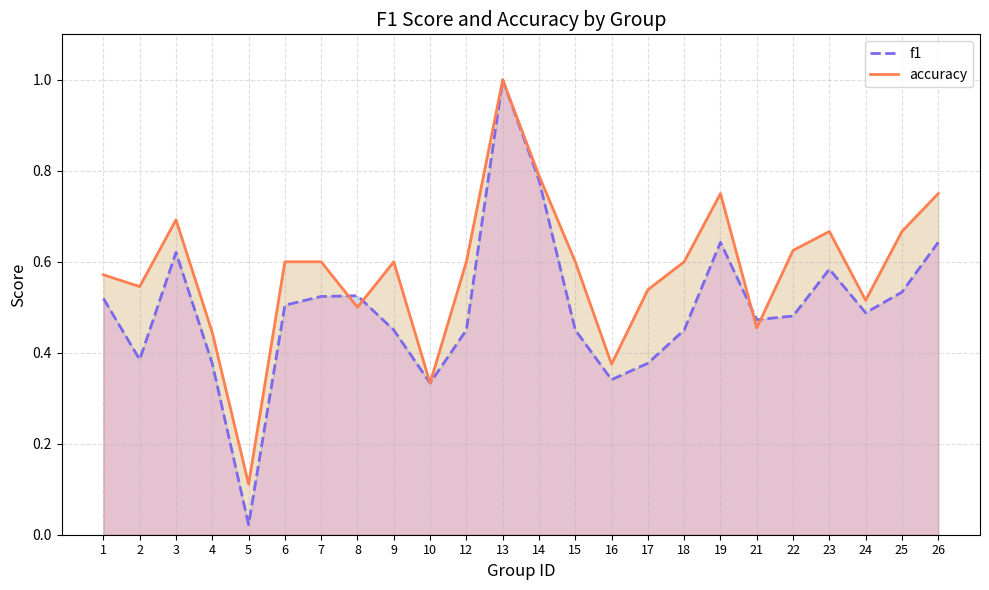

Reading left to right, transcribe all the data shown in this chart.

f1: 0.5	0.4	0.6	0.4	0.0	0.5	0.5	0.5	0.5	0.3	0.5	1.0	0.8	0.5	0.3	0.4	0.5	0.6	0.5	0.5	0.6	0.5	0.5	0.6
accuracy: 0.6	0.5	0.7	0.4	0.1	0.6	0.6	0.5	0.6	0.3	0.6	1.0	0.8	0.6	0.4	0.5	0.6	0.8	0.5	0.6	0.7	0.5	0.7	0.8